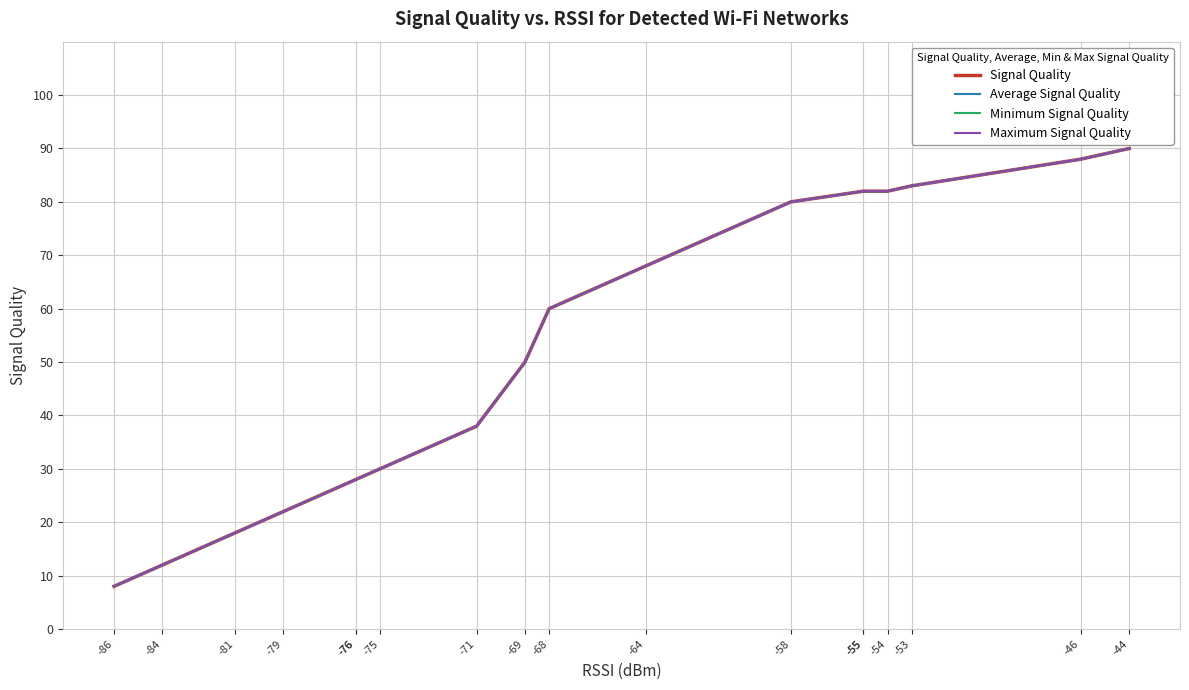

Reading left to right, extract all data points from this chart.

Signal Quality: -44=90	-46=88	-53=83	-54=82	-55=82	-55=82	-58=80	-64=68	-68=60	-69=50	-71=38	-75=30	-76=28	-76=28	-79=22	-81=18	-84=12	-86=8
Average Signal Quality: -44=90	-46=88	-53=83	-54=82	-55=82	-55=82	-58=80	-64=68	-68=60	-69=50	-71=38	-75=30	-76=28	-76=28	-79=22	-81=18	-84=12	-86=8
Minimum Signal Quality: -44=90	-46=88	-53=83	-54=82	-55=82	-55=82	-58=80	-64=68	-68=60	-69=50	-71=38	-75=30	-76=28	-76=28	-79=22	-81=18	-84=12	-86=8
Maximum Signal Quality: -44=90	-46=88	-53=83	-54=82	-55=82	-55=82	-58=80	-64=68	-68=60	-69=50	-71=38	-75=30	-76=28	-76=28	-79=22	-81=18	-84=12	-86=8